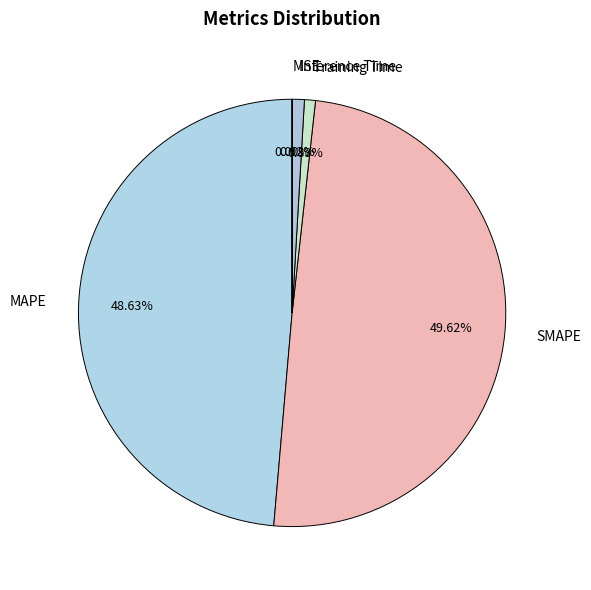

Does MAPE represent more than half of the total?

No